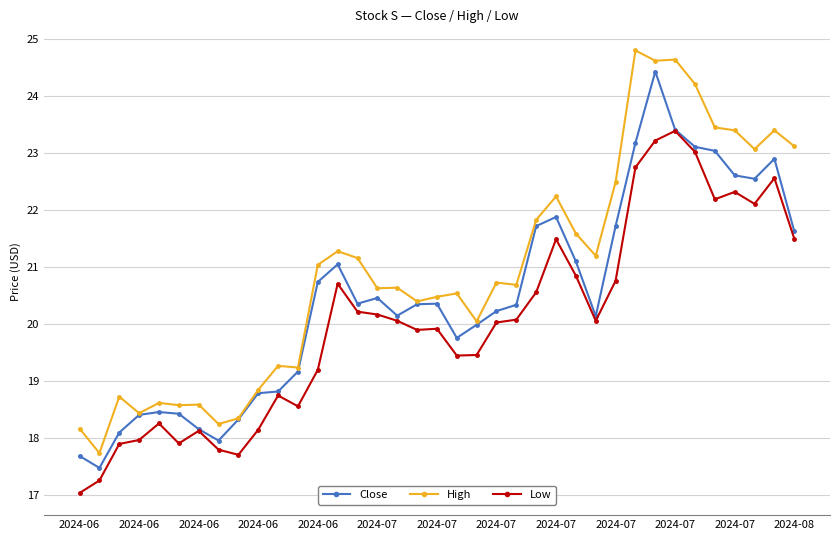

What is the lowest value of the Close series?

17.5